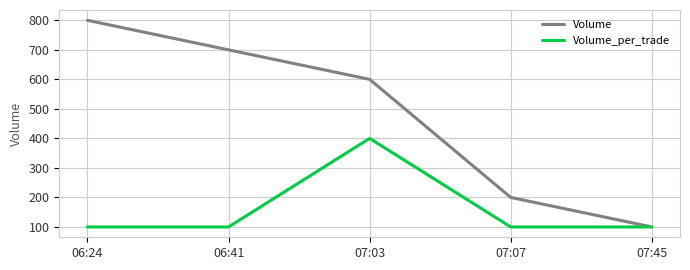

Reading left to right, extract all data points from this chart.

Volume: 800	700	600	200	100
Volume_per_trade: 100	100	400	100	100